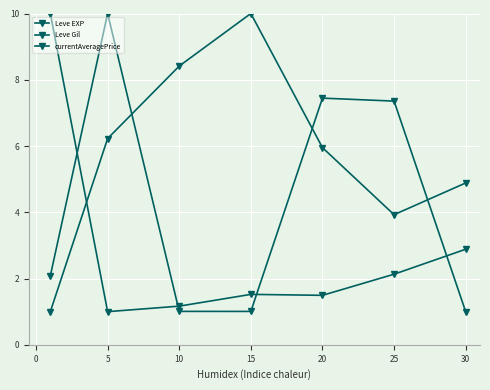

How many categories are shown in the chart?

7